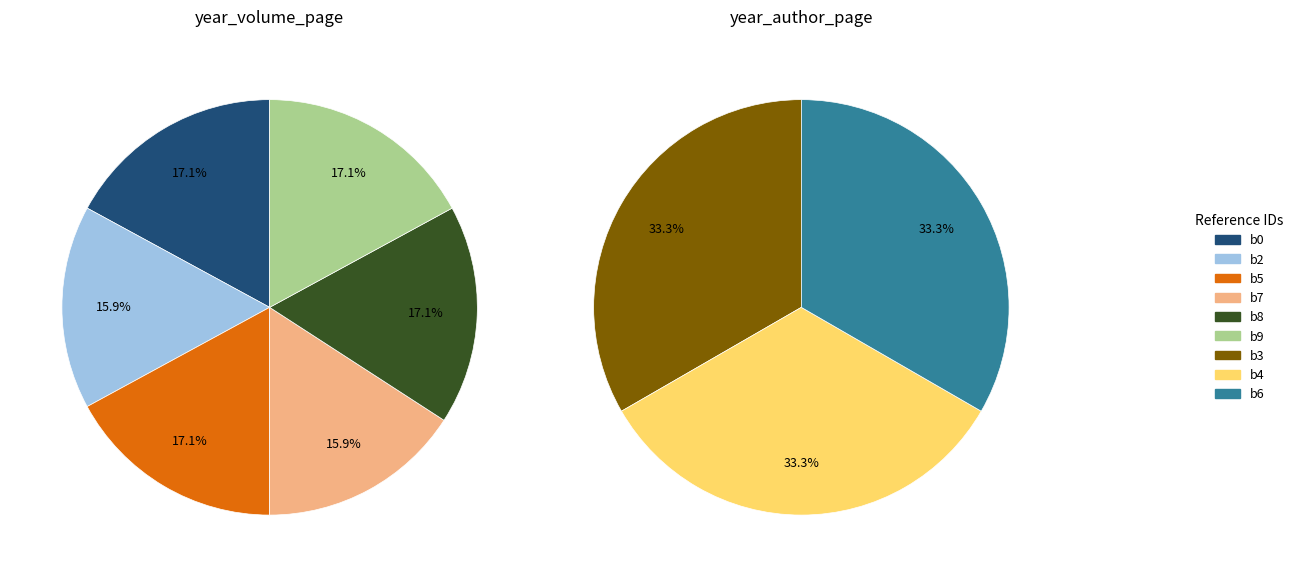

How many slices are in this pie chart?

9